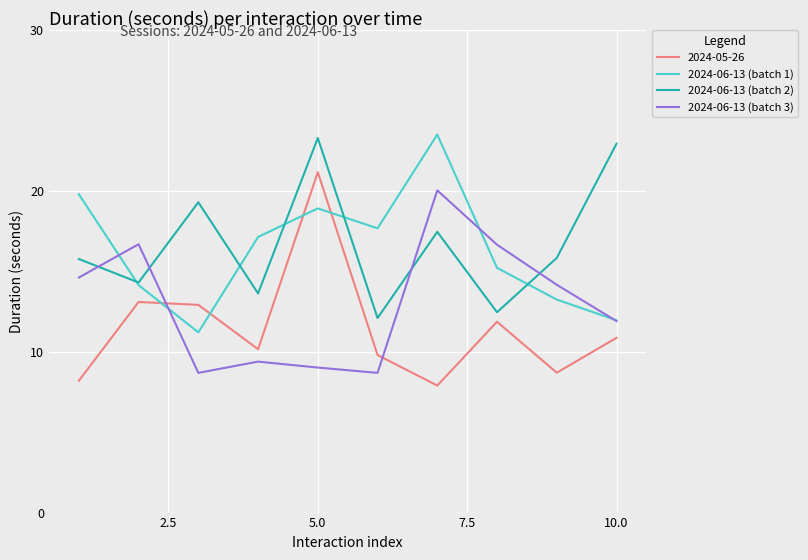

What is the minimum value shown in the chart?

7.9